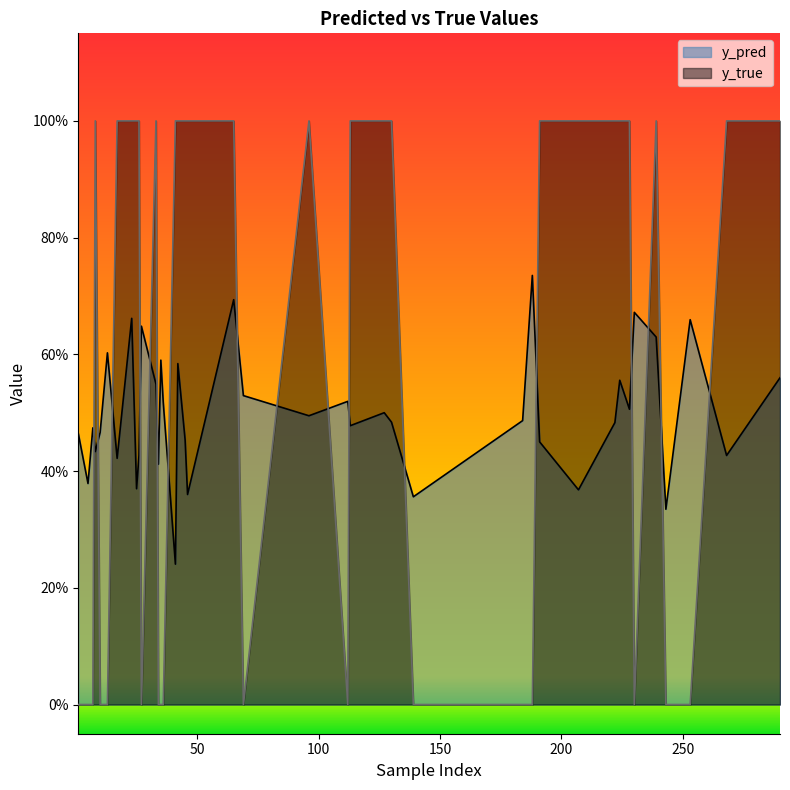

Which series has the widest spread of values?

y_true